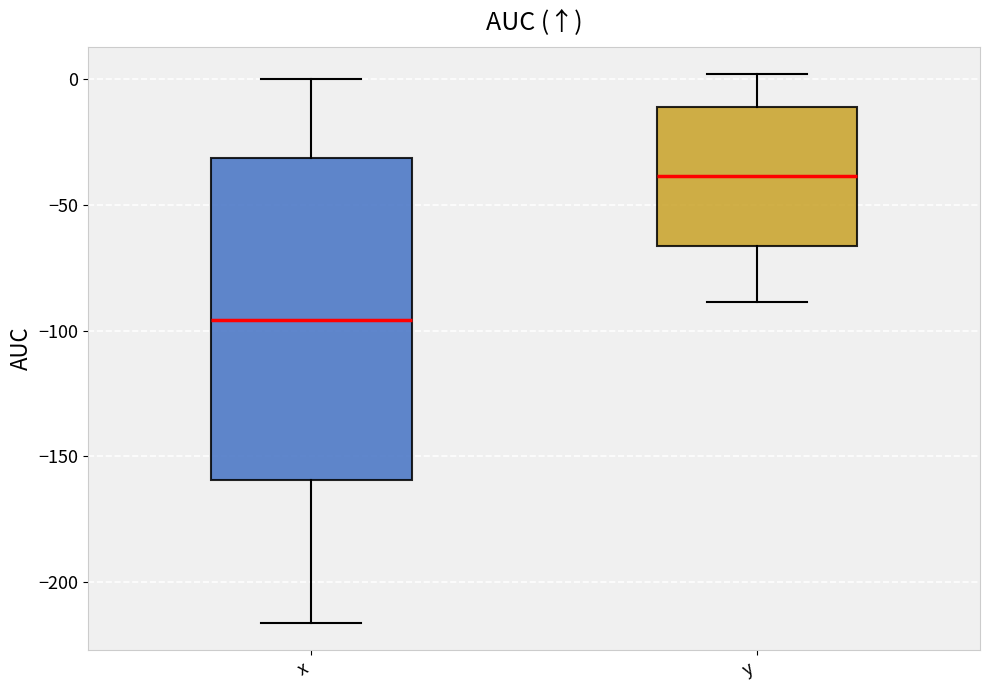

Which box's median line is the lowest?

x